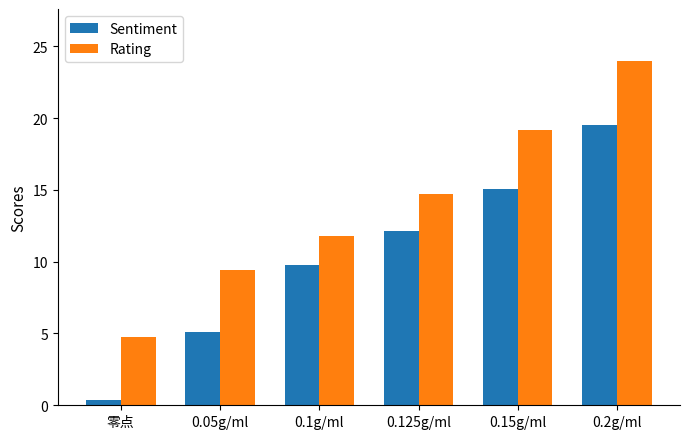

Which series has the largest total across all categories?

Rating